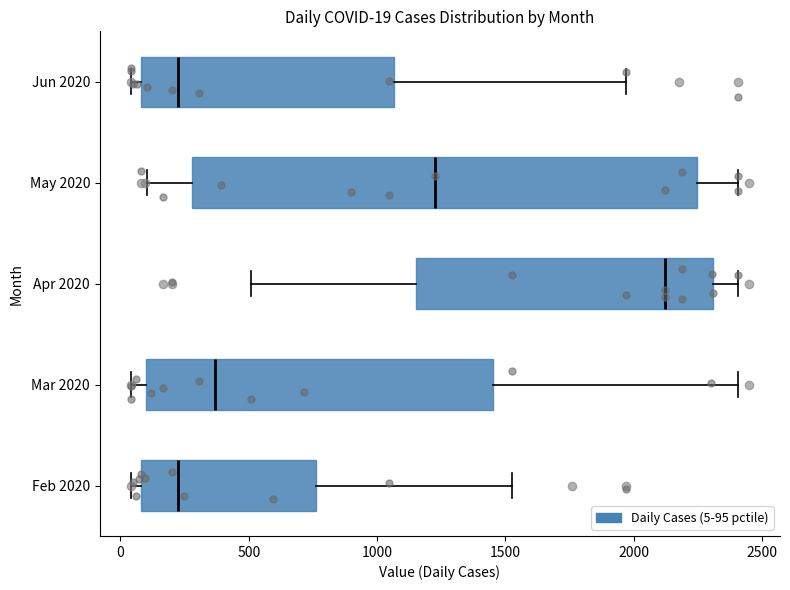

Which box's median line is the furthest to the right?

Apr 2020